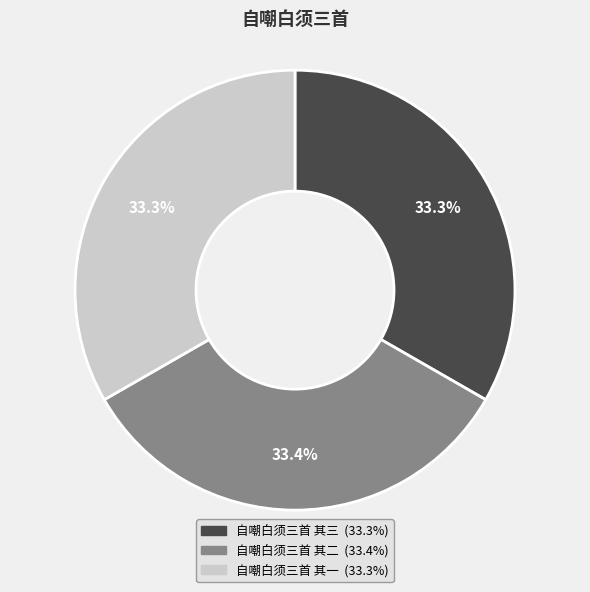

Approximately how many times larger is the value at 自嘲白须三首 其二 compared to 自嘲白须三首 其一?

1.0